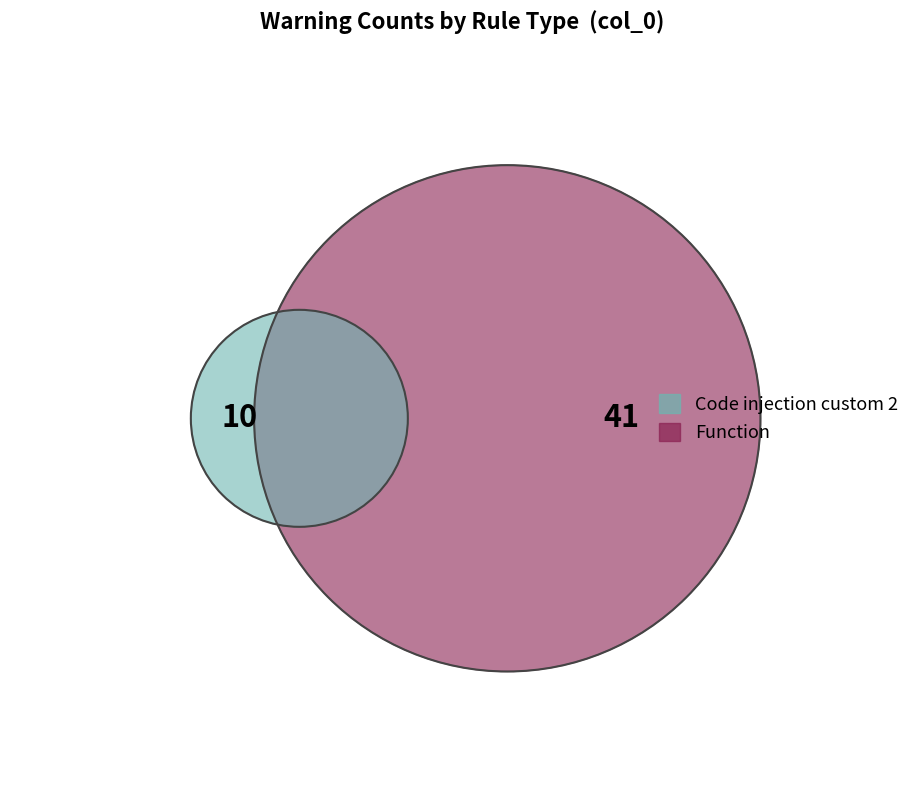

To the nearest percent, what is the difference between the largest and smallest slice percentages?

61%